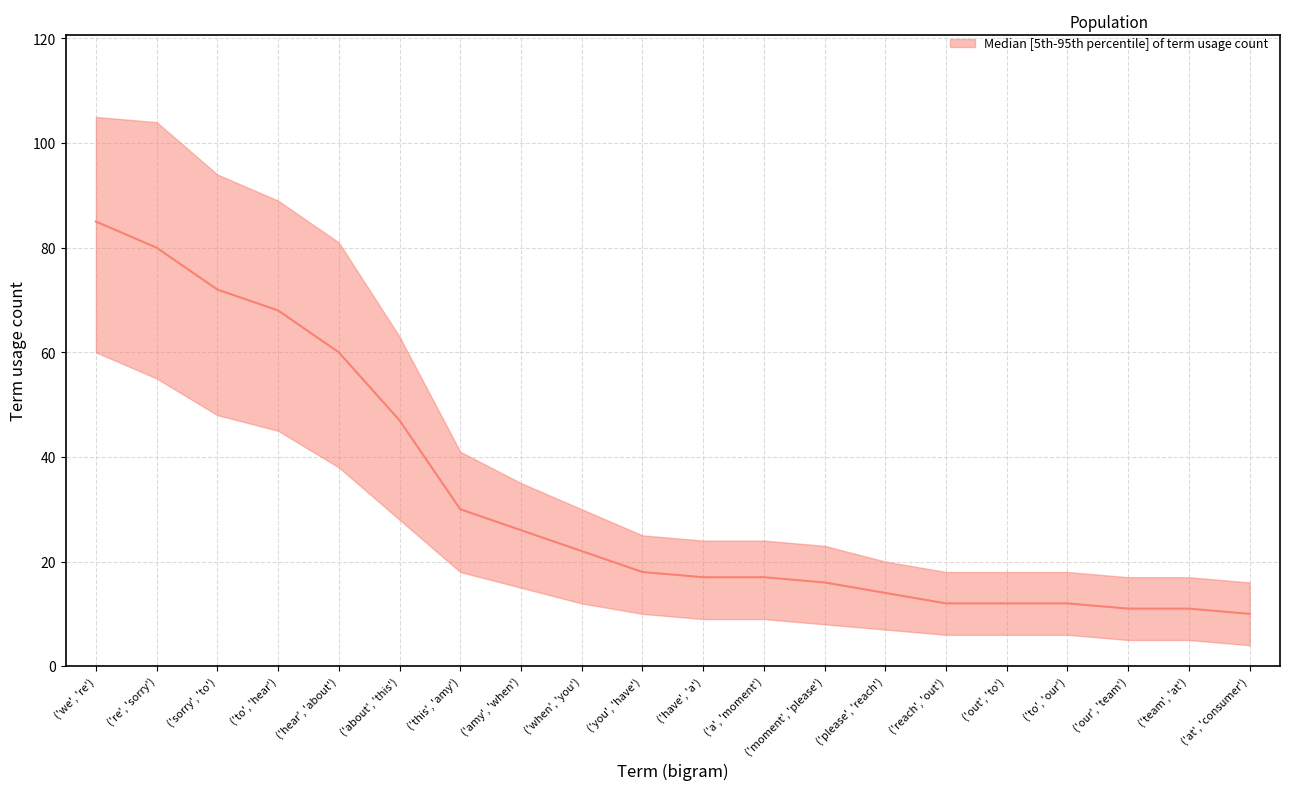

What is the label of the 5th point from the right?

('out', 'to')